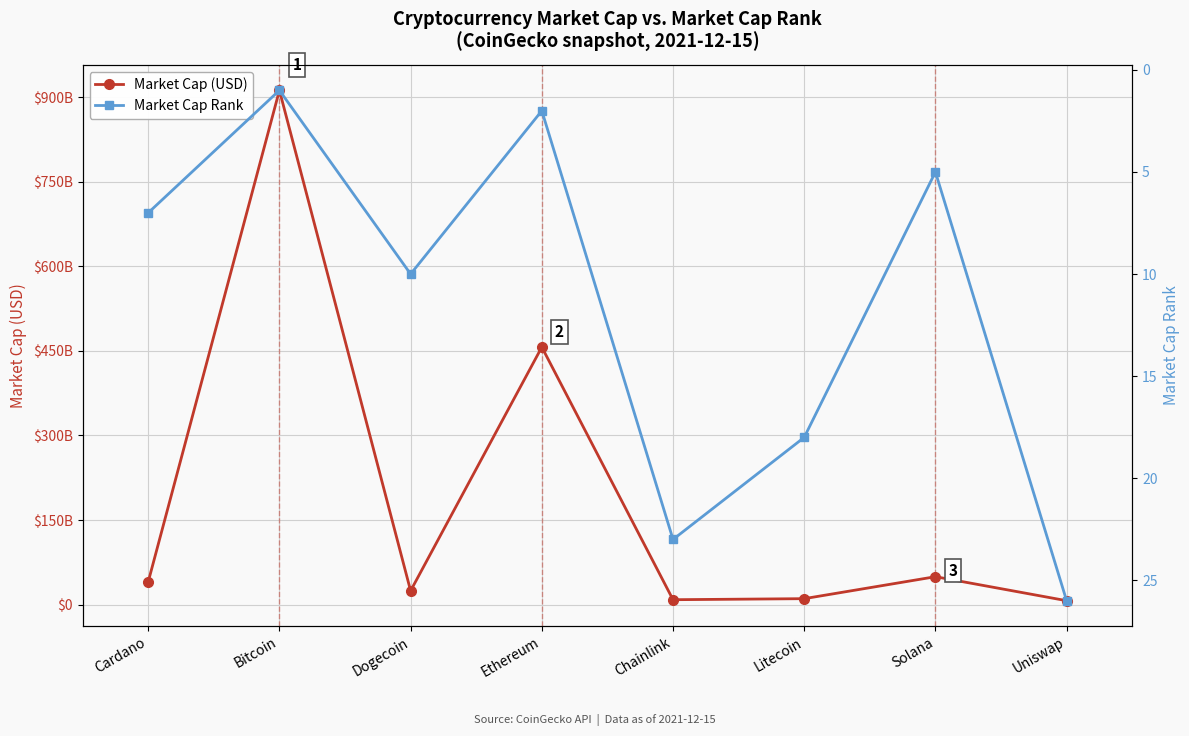

Which series changed the most between Dogecoin and Litecoin?

Market Cap (USD)